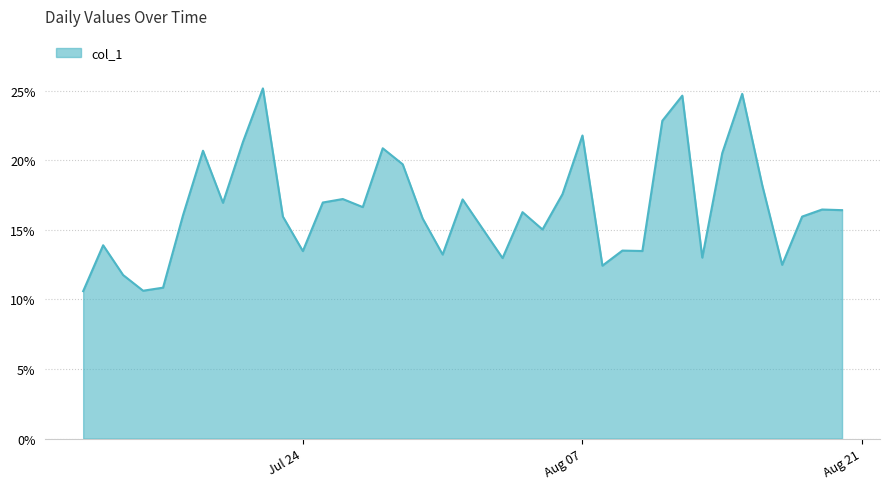

How many lines are shown in the chart?

1